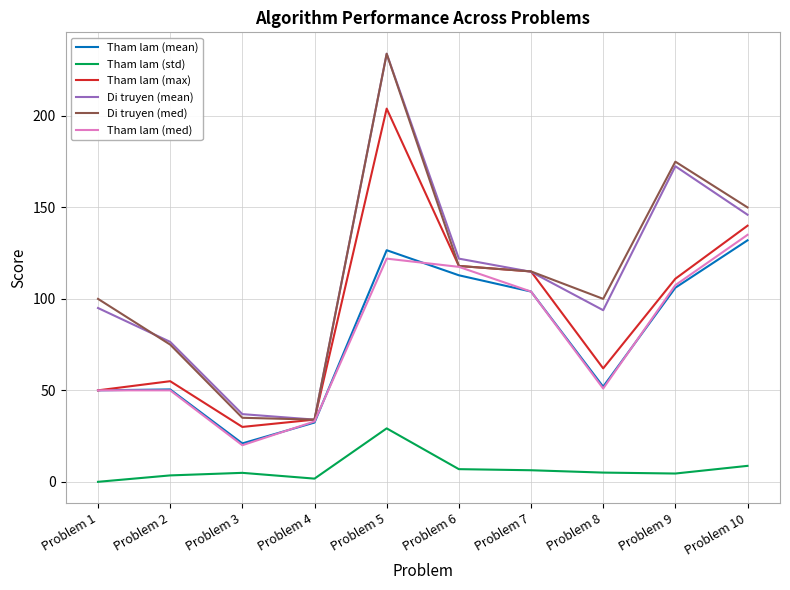

What is the maximum value shown in the chart?

234.0